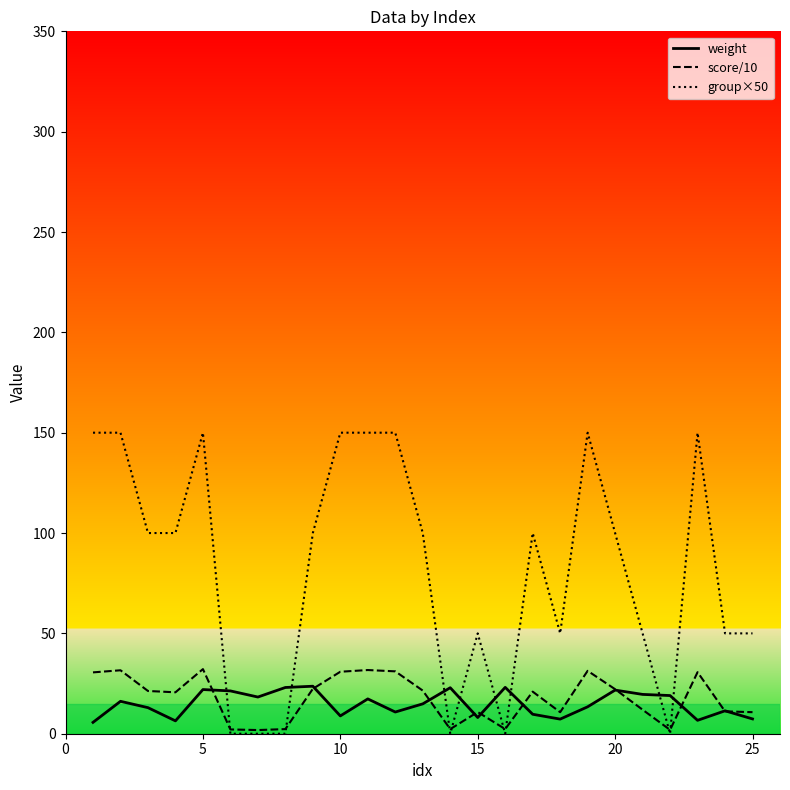

Which series has the largest range (max minus min)?

group×50